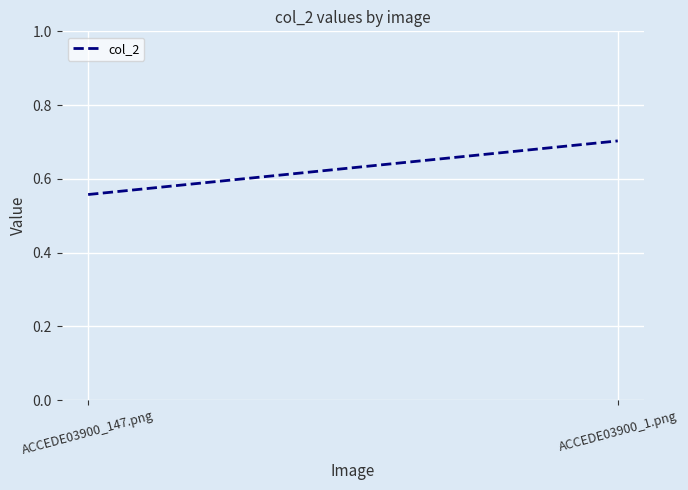

Reading left to right, list all the values displayed in this chart.

ACCEDE03900_147.png=0.6	ACCEDE03900_1.png=0.7